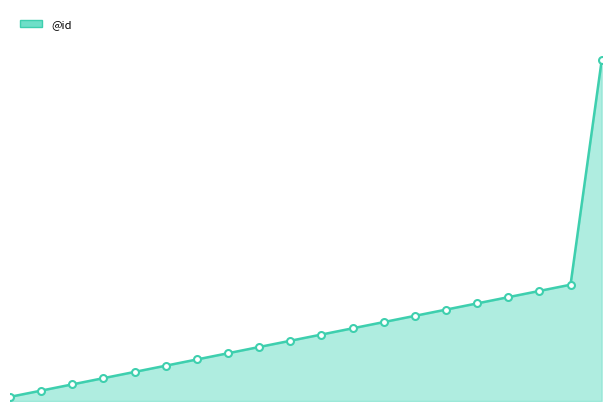

Between 16 and 13, which is larger?

16